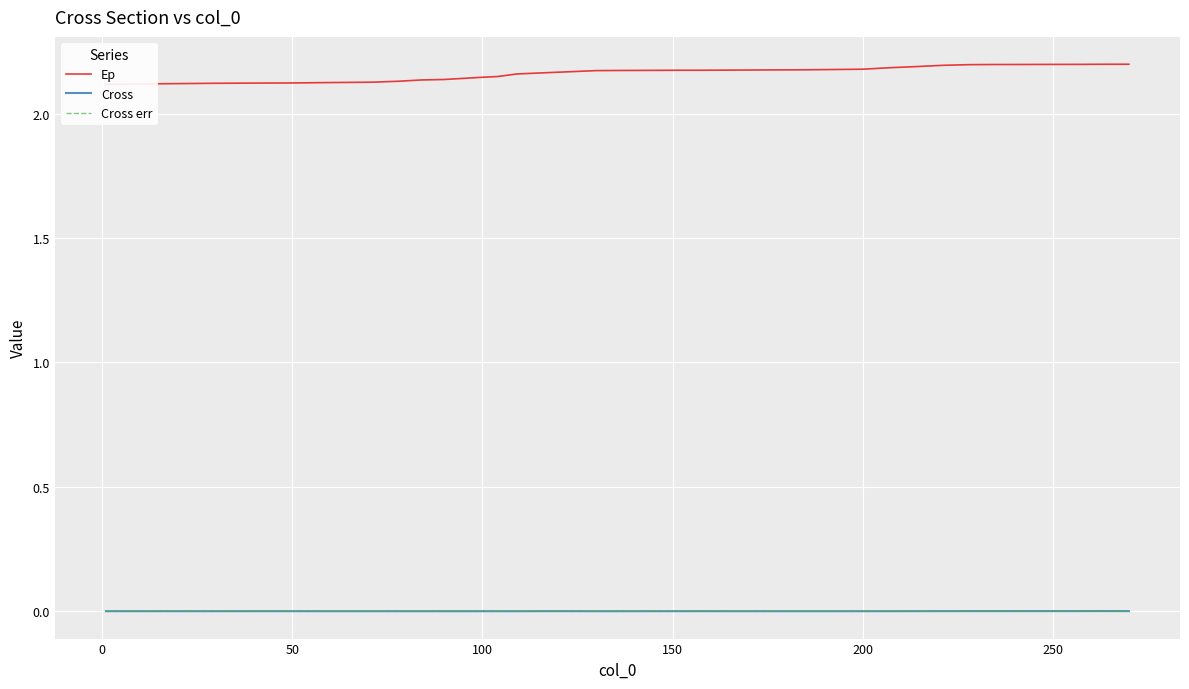

At 200, list the series in order from smallest to largest.

Cross err, Cross, Ep